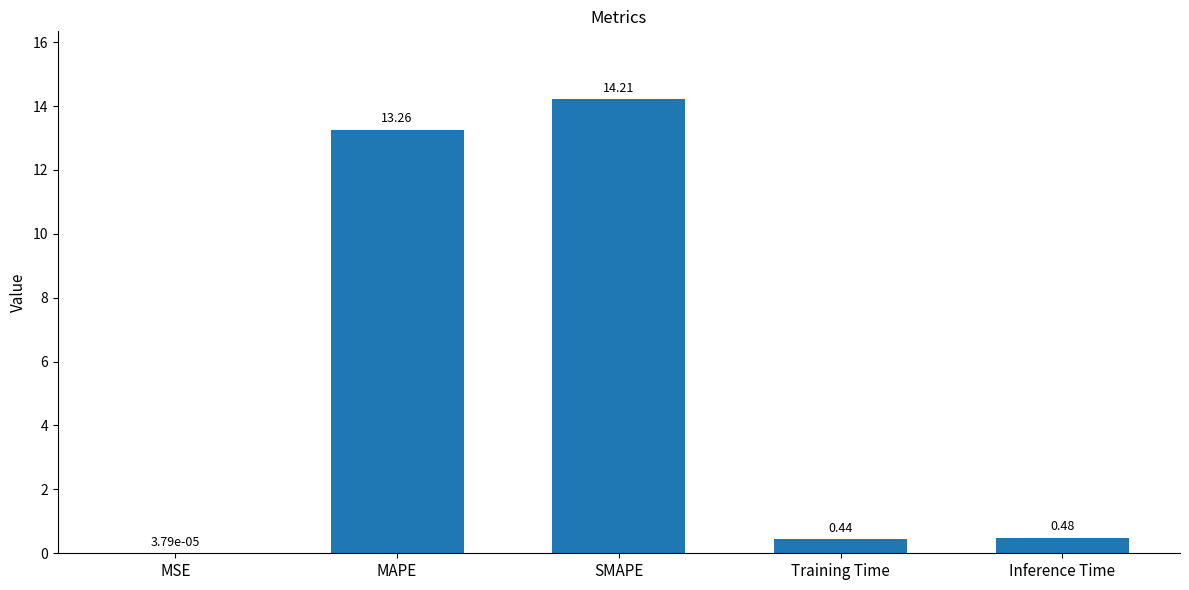

What is the sum of all values?

28.4